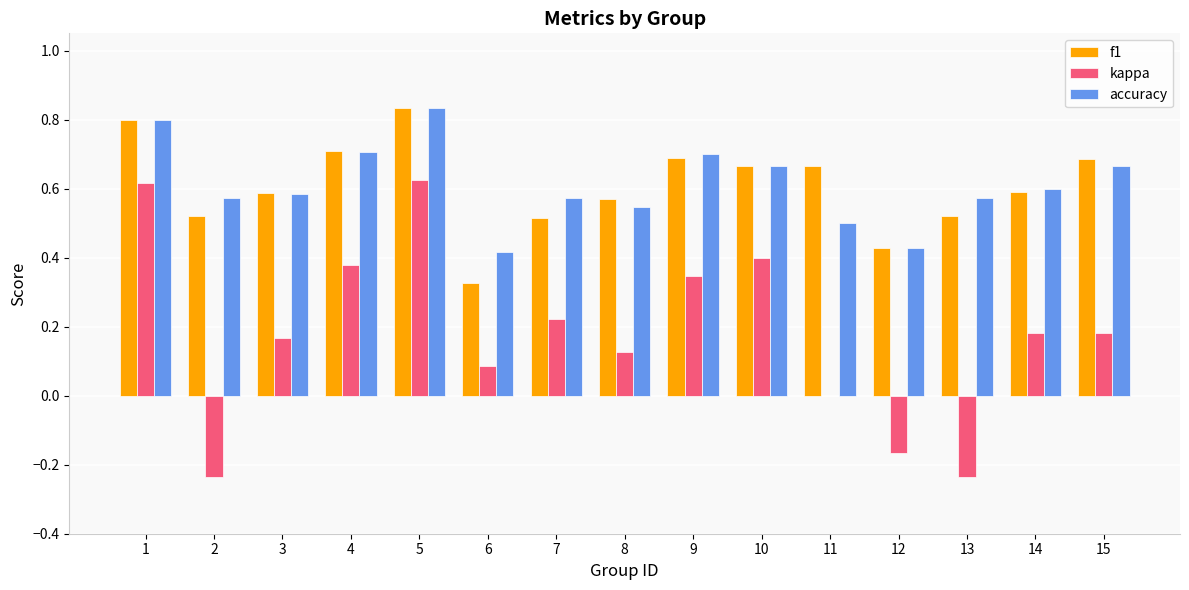

What is the sum of the f1 values at 1 and 10?

1.5